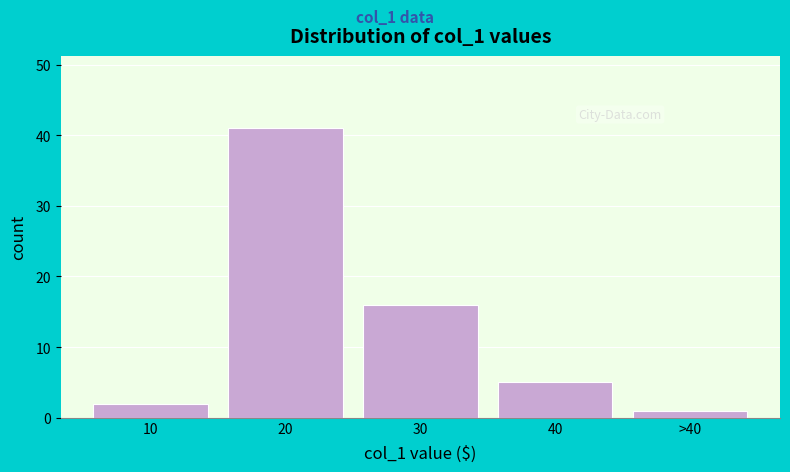

Reading left to right, extract all data points from this chart.

10=2	20=41	30=16	40=5	>40=1